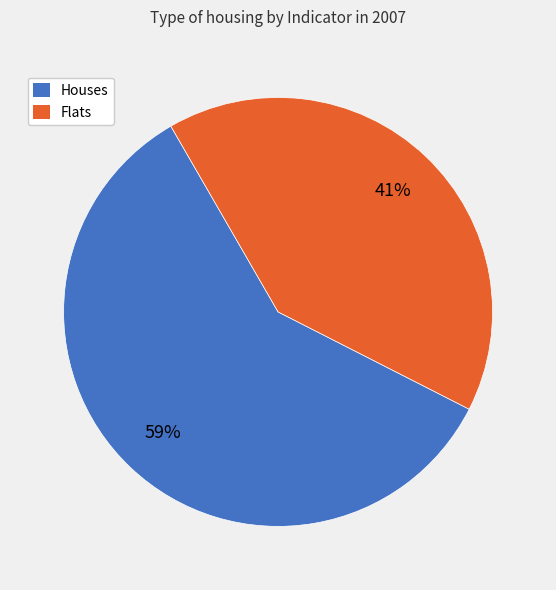

Combined, do Houses and Flats account for over 50%?

Yes